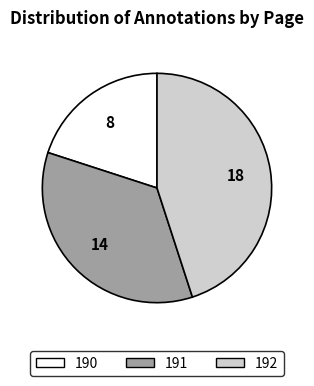

Is it true that 190 is 20% of the pie?

True